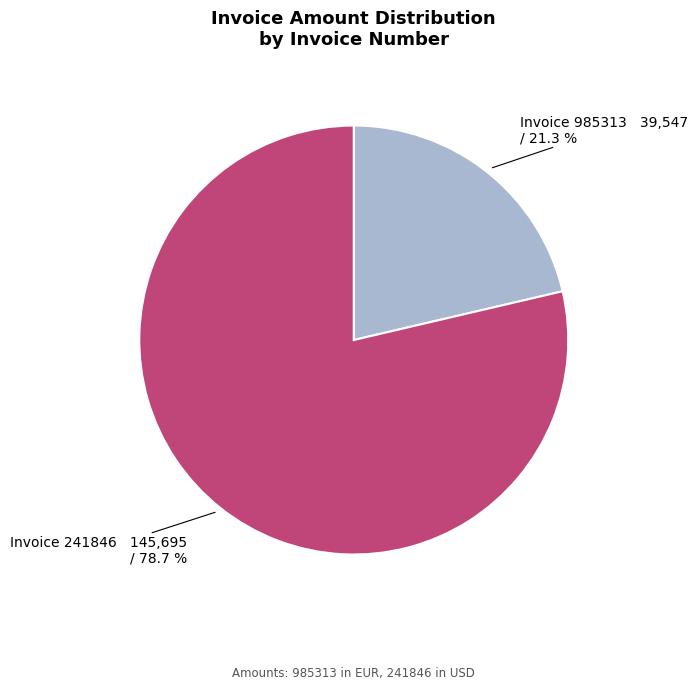

Is there any slice that represents more than half of the pie?

Yes